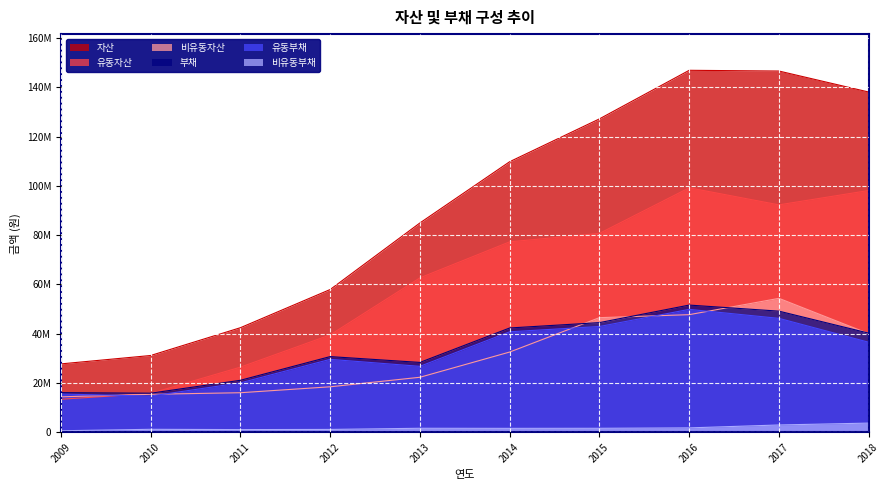

What is the sum of the 비유동부채 values at 2011 and 2014?

2600368